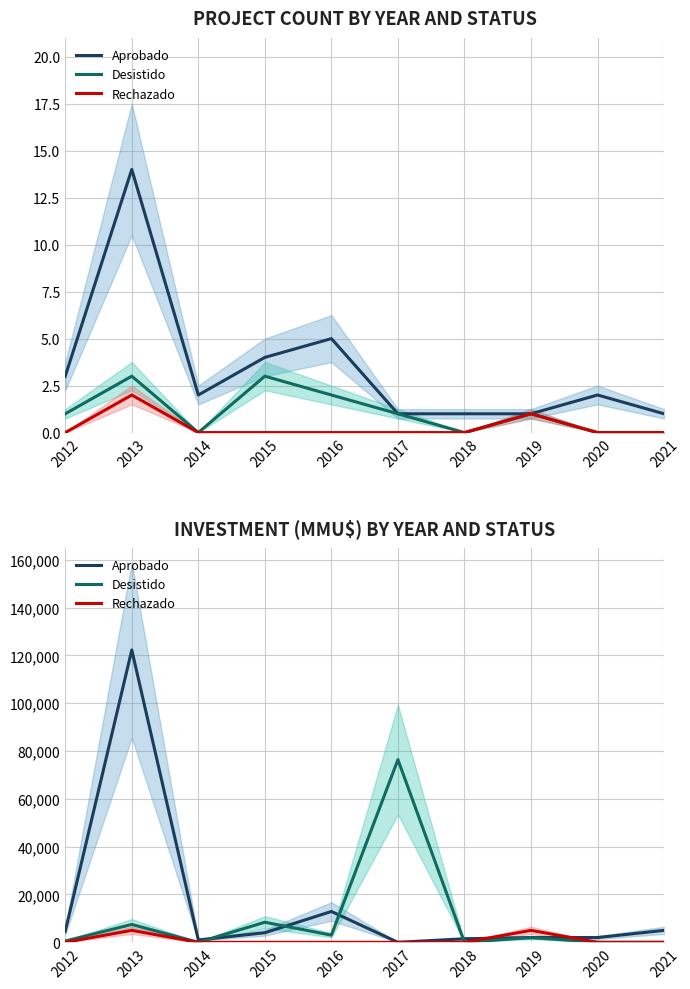

Count the number of categories in the chart.

10